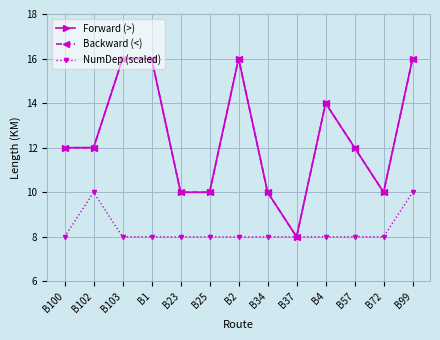

Reading left to right, list all the values displayed in this chart.

Forward (>): 12	12	16	16	10	10	16	10	8	14	12	10	16
Backward (<): 12	12	16	16	10	10	16	10	8	14	12	10	16
NumDep (scaled): 8	10	8	8	8	8	8	8	8	8	8	8	10